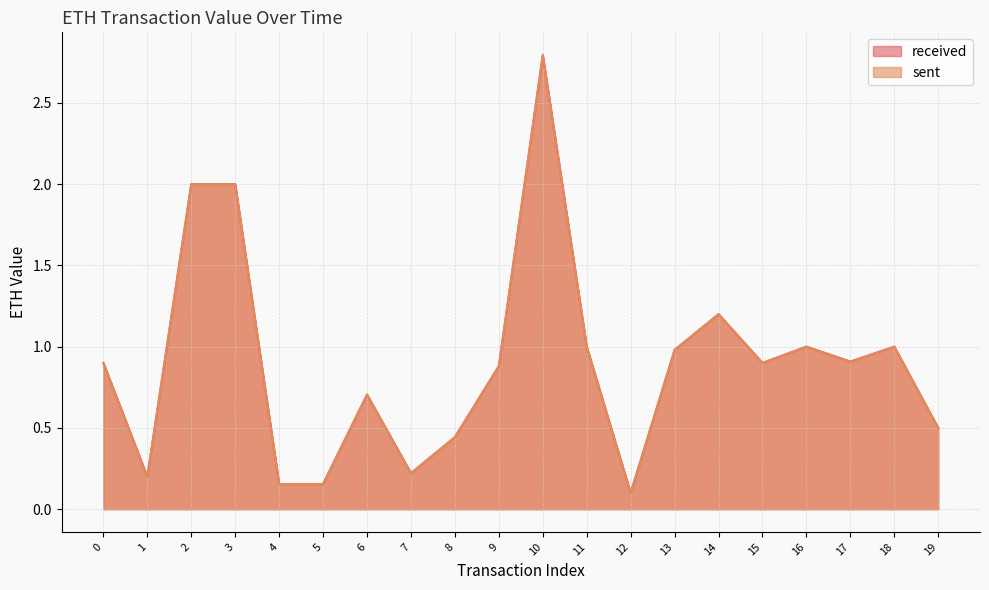

What are all the series names shown in the legend?

received, sent